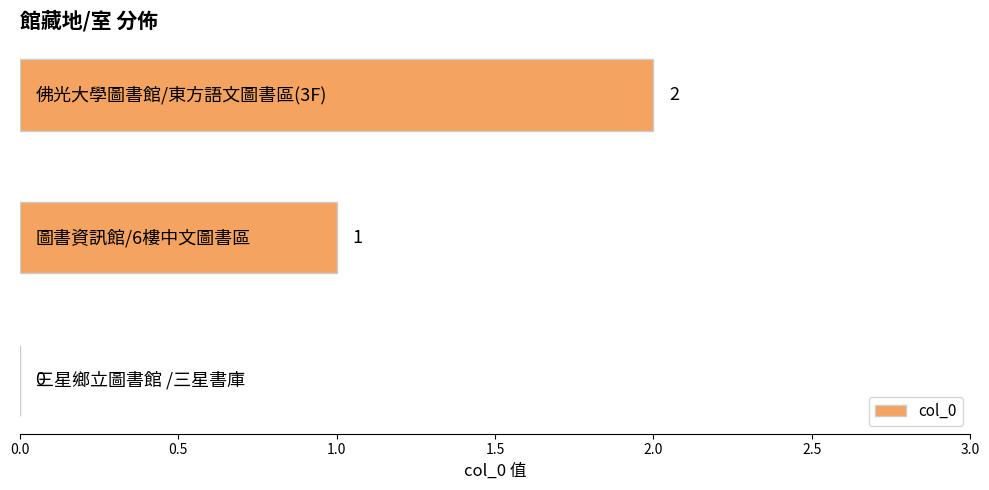

Are the bars horizontal?

Yes